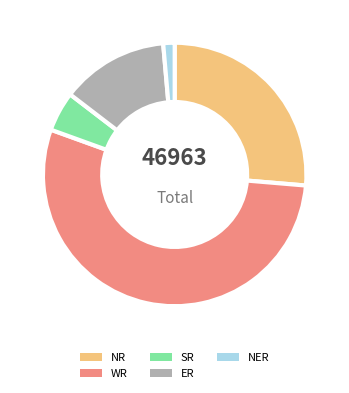

What is the largest slice in the pie chart?

WR